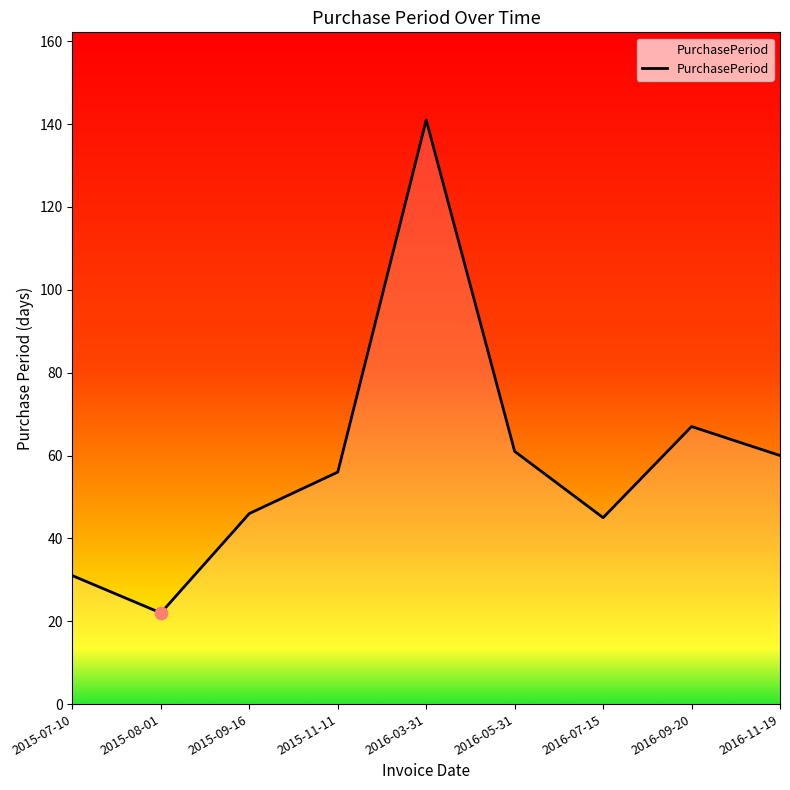

Approximately how many times larger is the value at 2015-07-10 compared to 2016-09-20?

0.5